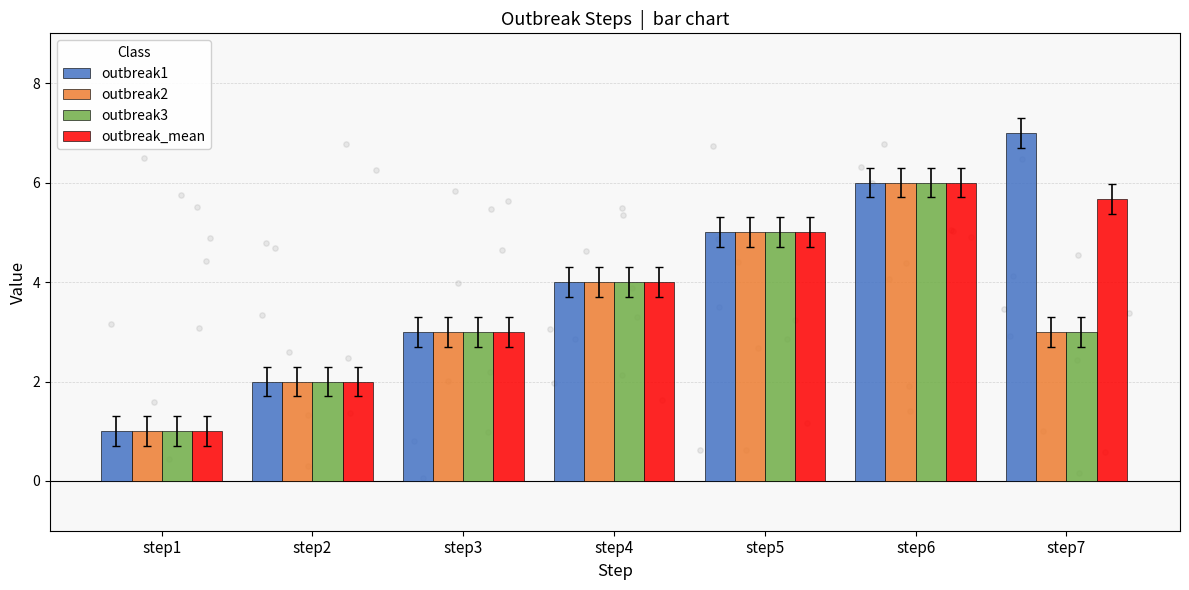

Is the value of outbreak3 at step3 greater than the value of outbreak2 at step6?

No